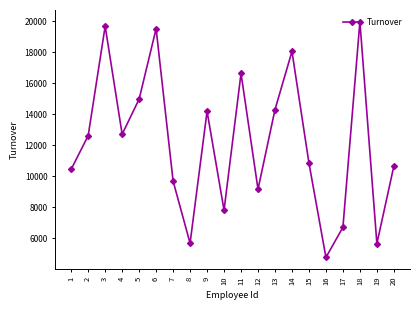

Which has a higher value, 4 or 1?

4